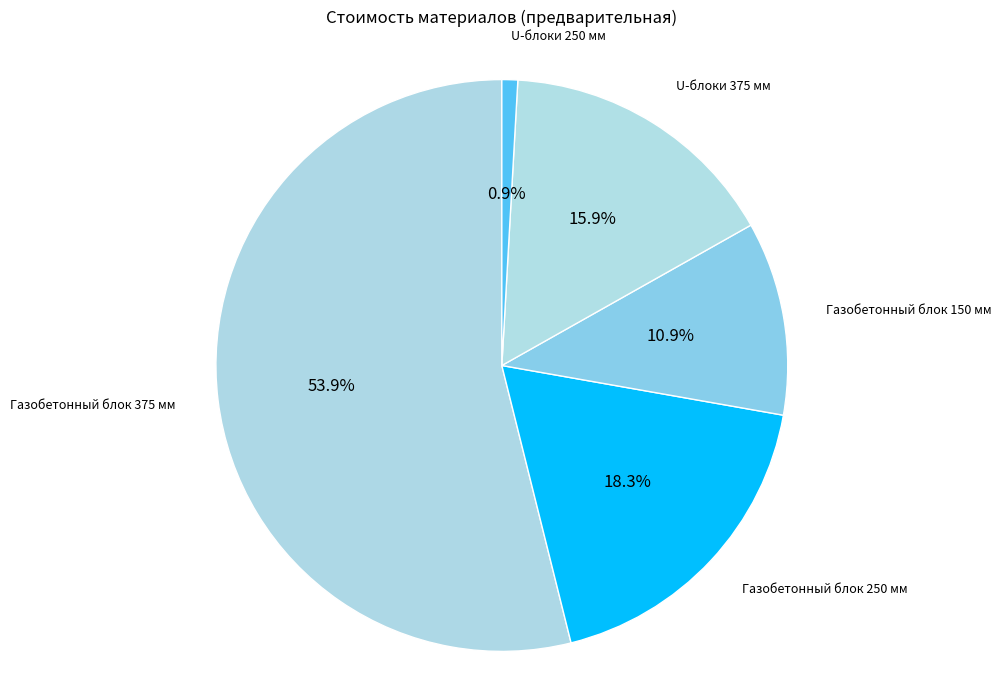

To the nearest percent, what is the difference between the Газобетонный блок 375 мм and Газобетонный блок 250 мм slice percentages?

36%